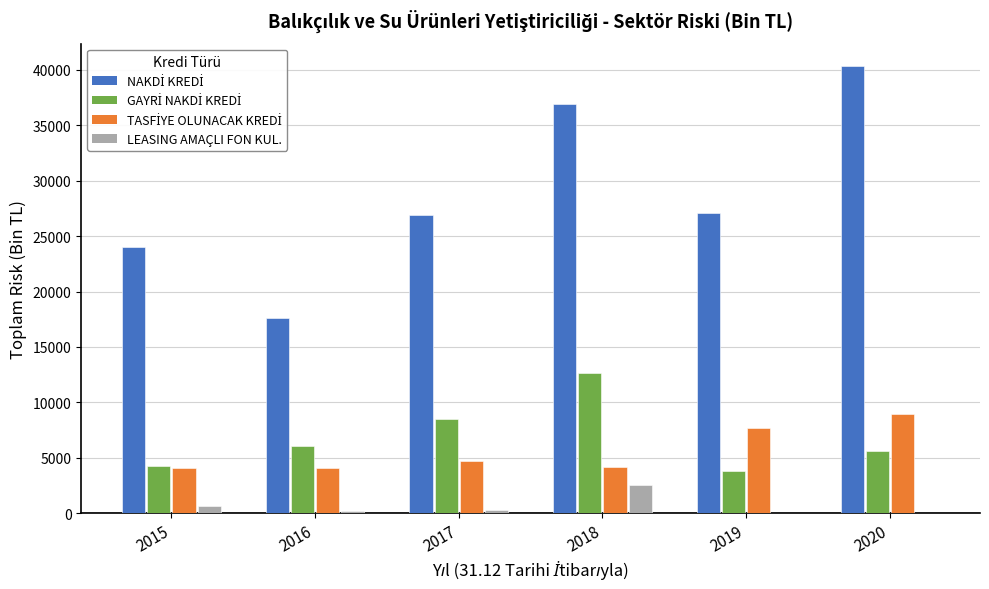

What is the highest value of the LEASING AMAÇLI FON KUL. series?

2545.4